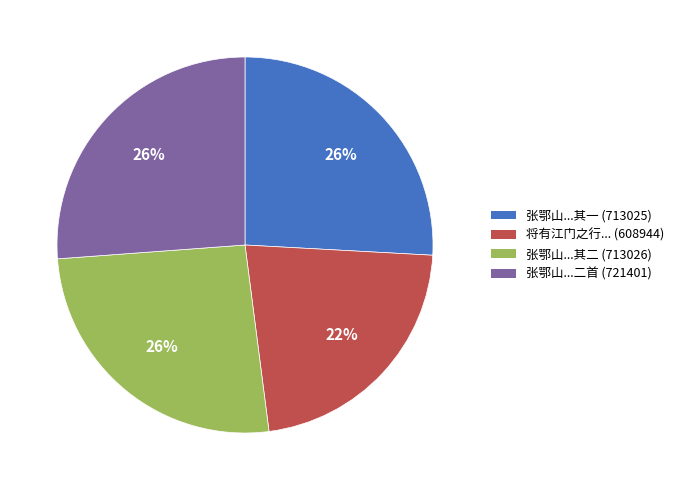

What is the smallest slice in the pie chart?

将有江门之行... (608944)